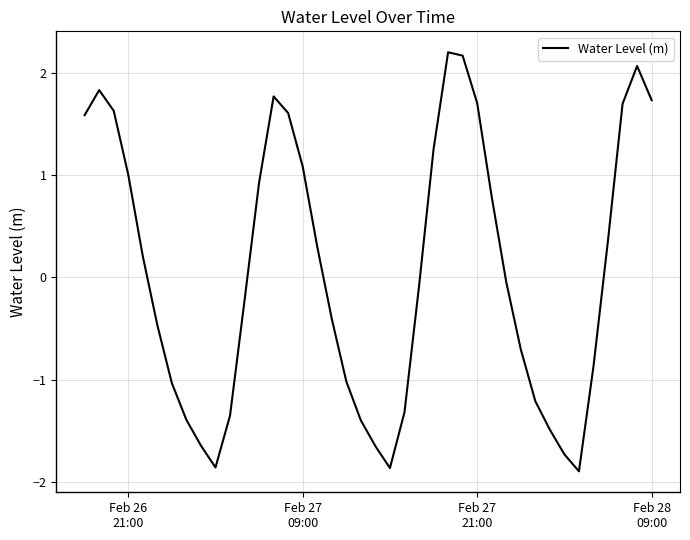

True or false: the data has more than 1 interior local peaks.

True